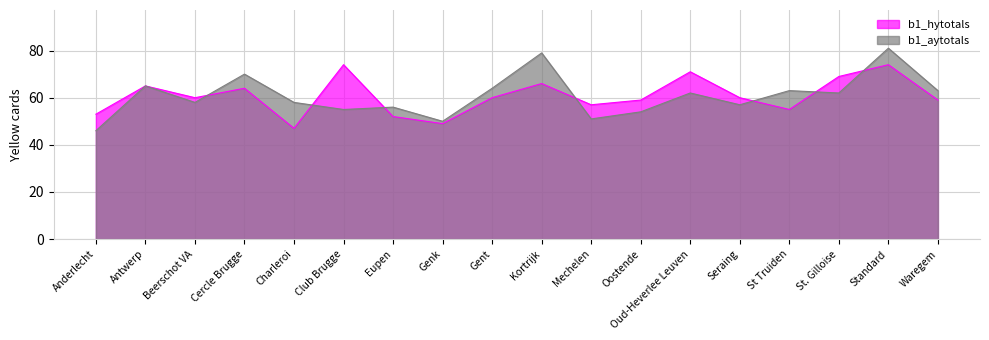

Rank the series at Eupen from lowest to highest value.

b1_hytotals, b1_aytotals